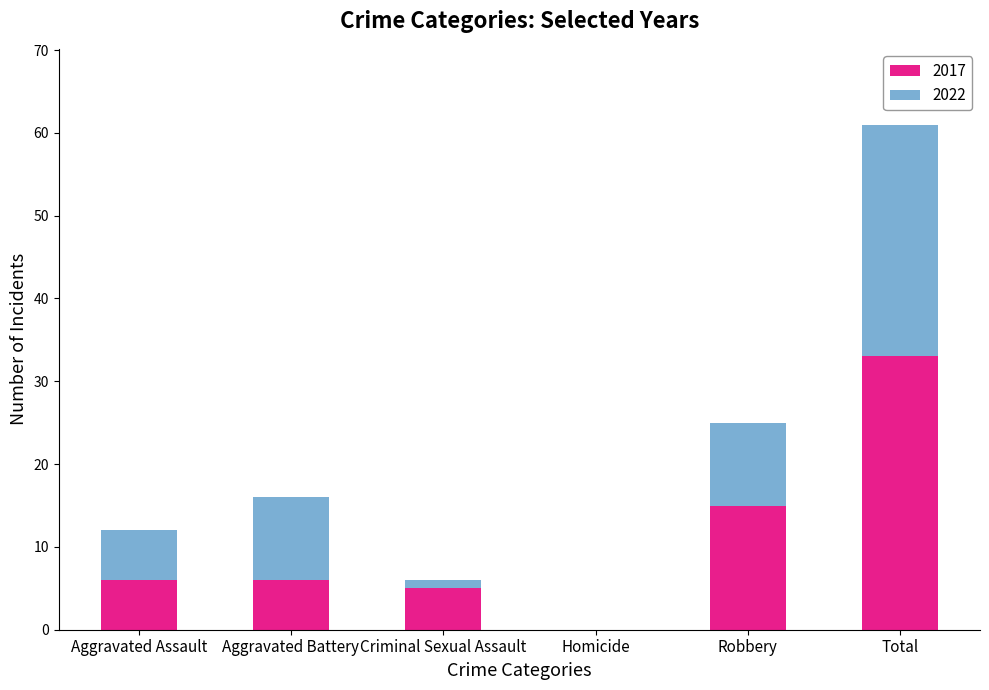

What is the sum of all 2017 values?

65